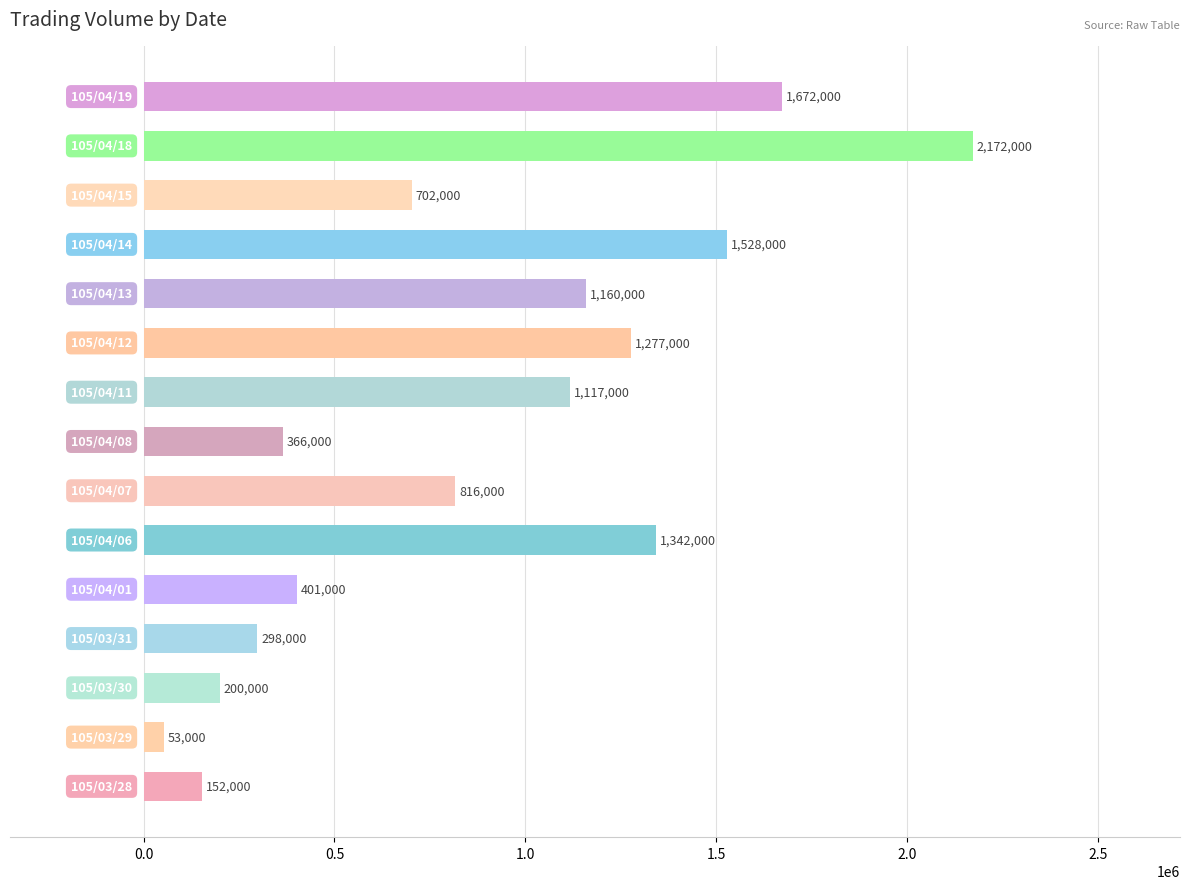

What is the difference between the second highest and second lowest values?

1520000